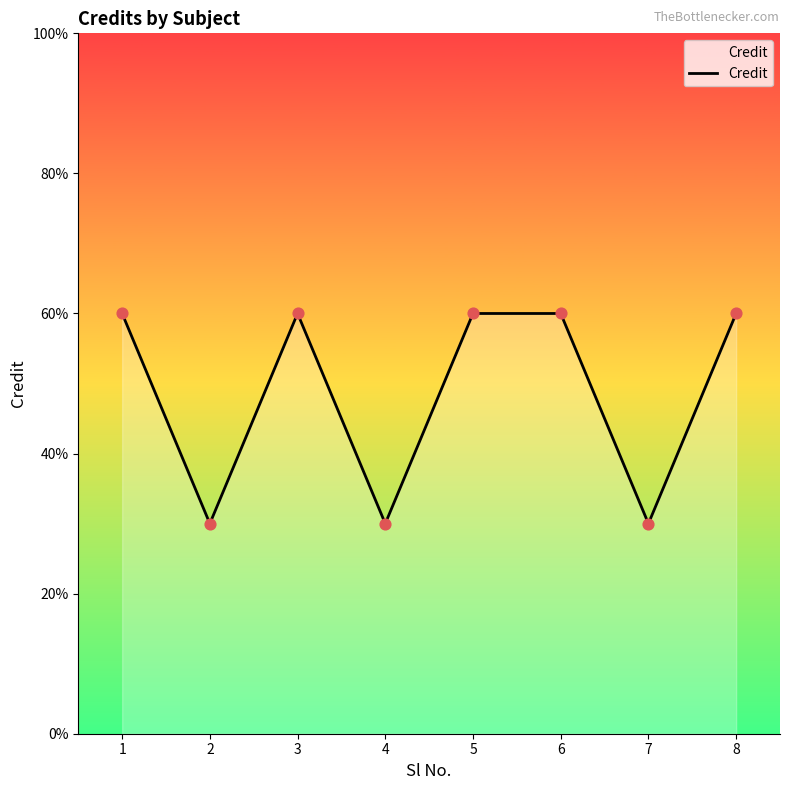

Is this an area chart (filled region under the line)?

Yes